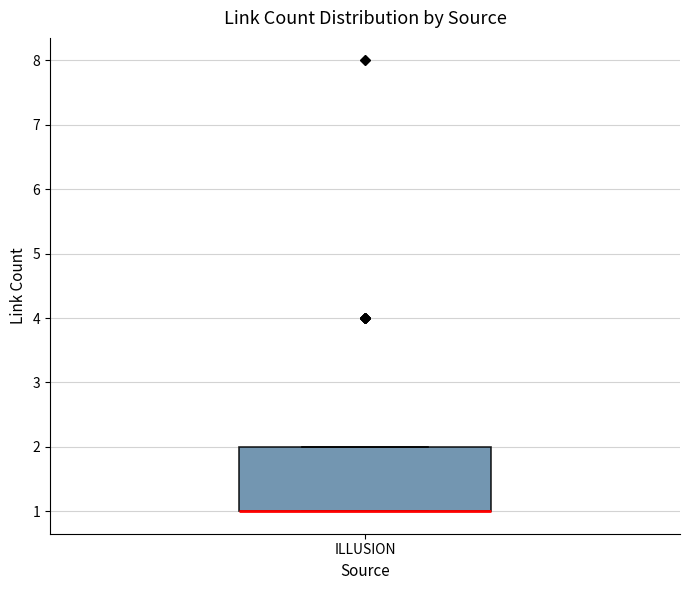

Where is the lower edge of the box for ILLUSION on the y-axis? The values are not printed on the chart, so give them approximately, as read against the axis.

1